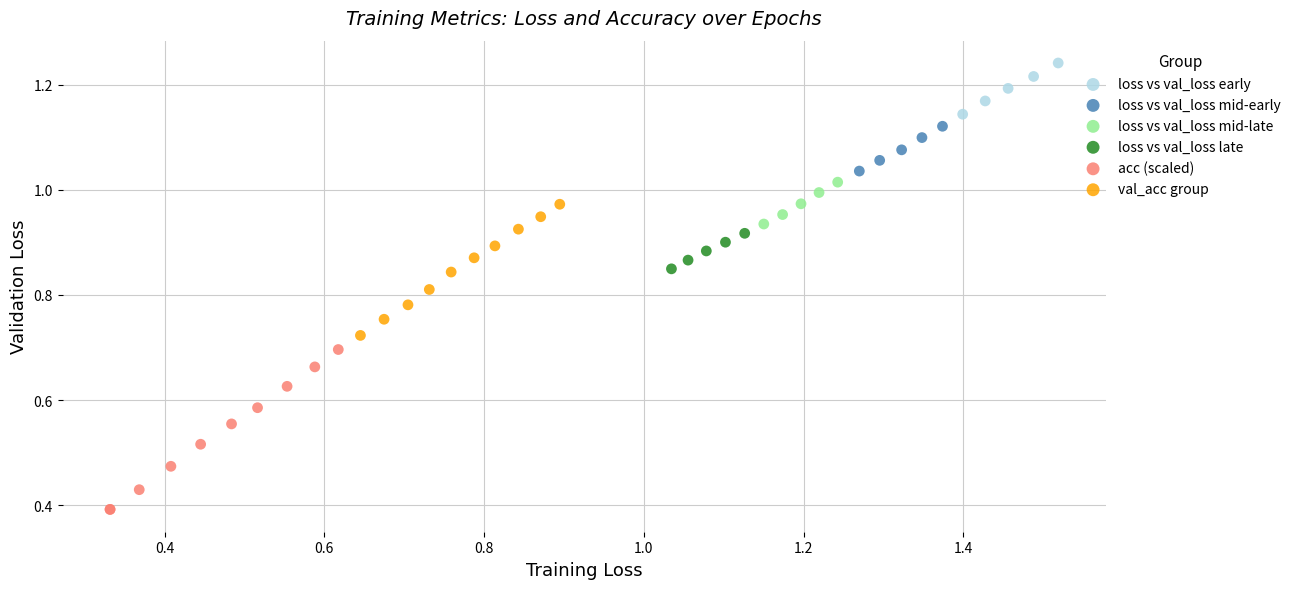

Which series has the largest Y range (max minus min)?

acc (scaled)